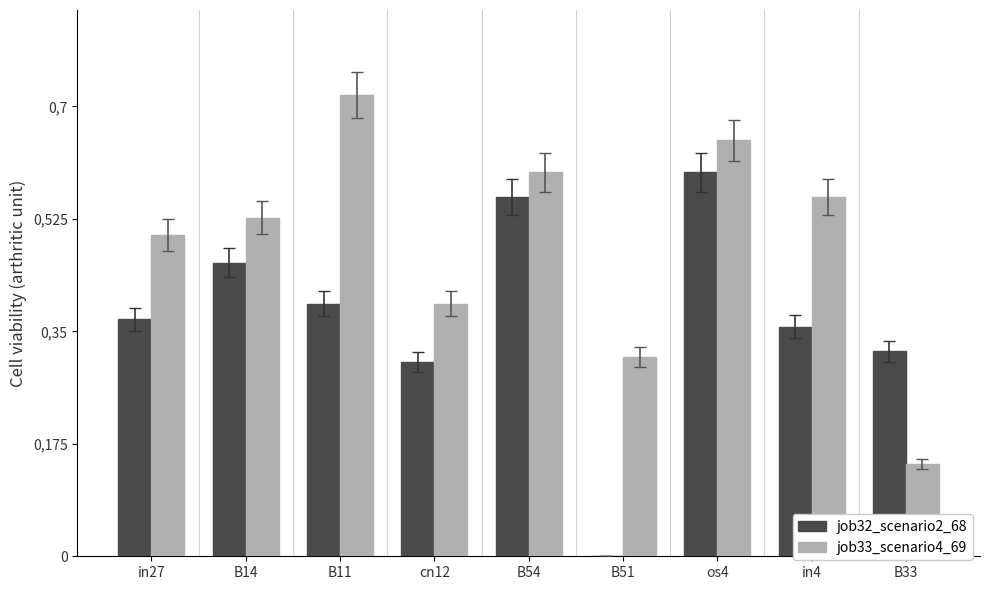

What are all the series names shown in the legend?

job32_scenario2_68, job33_scenario4_69